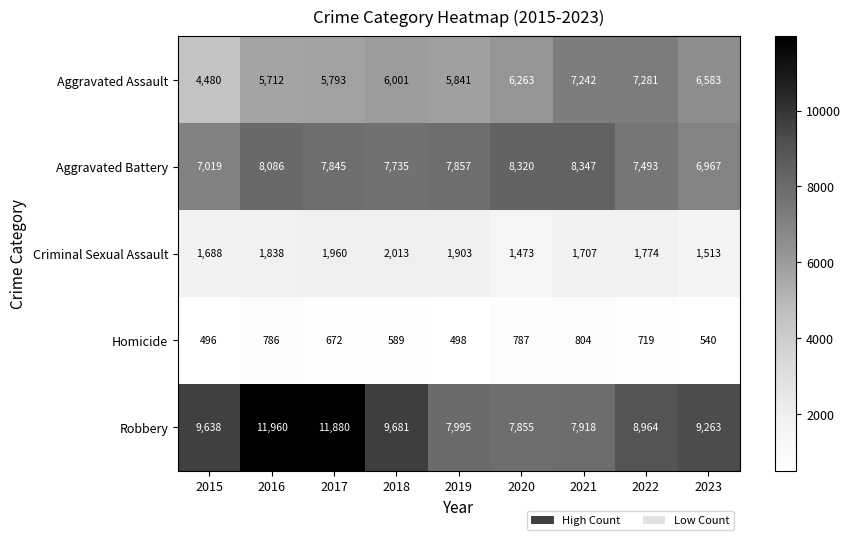

Which label corresponds to the smallest value in the chart?

2015